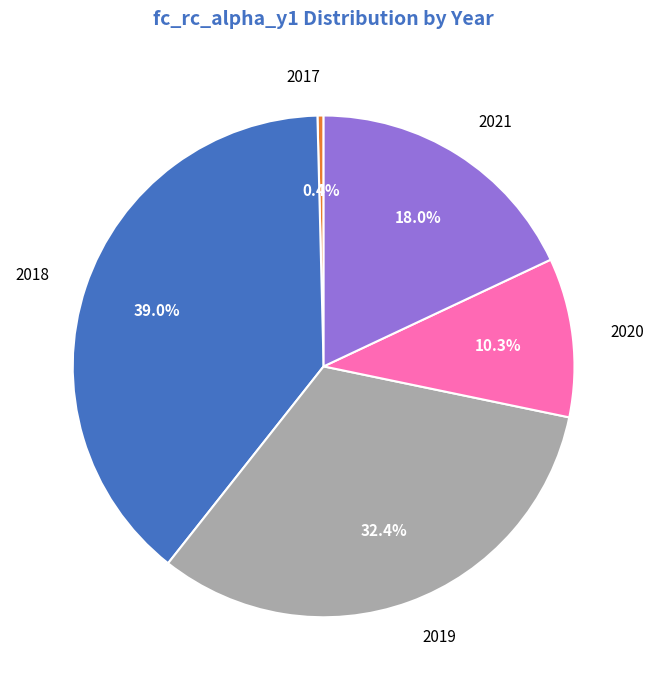

Which has a higher value, 2021 or 2017?

2021